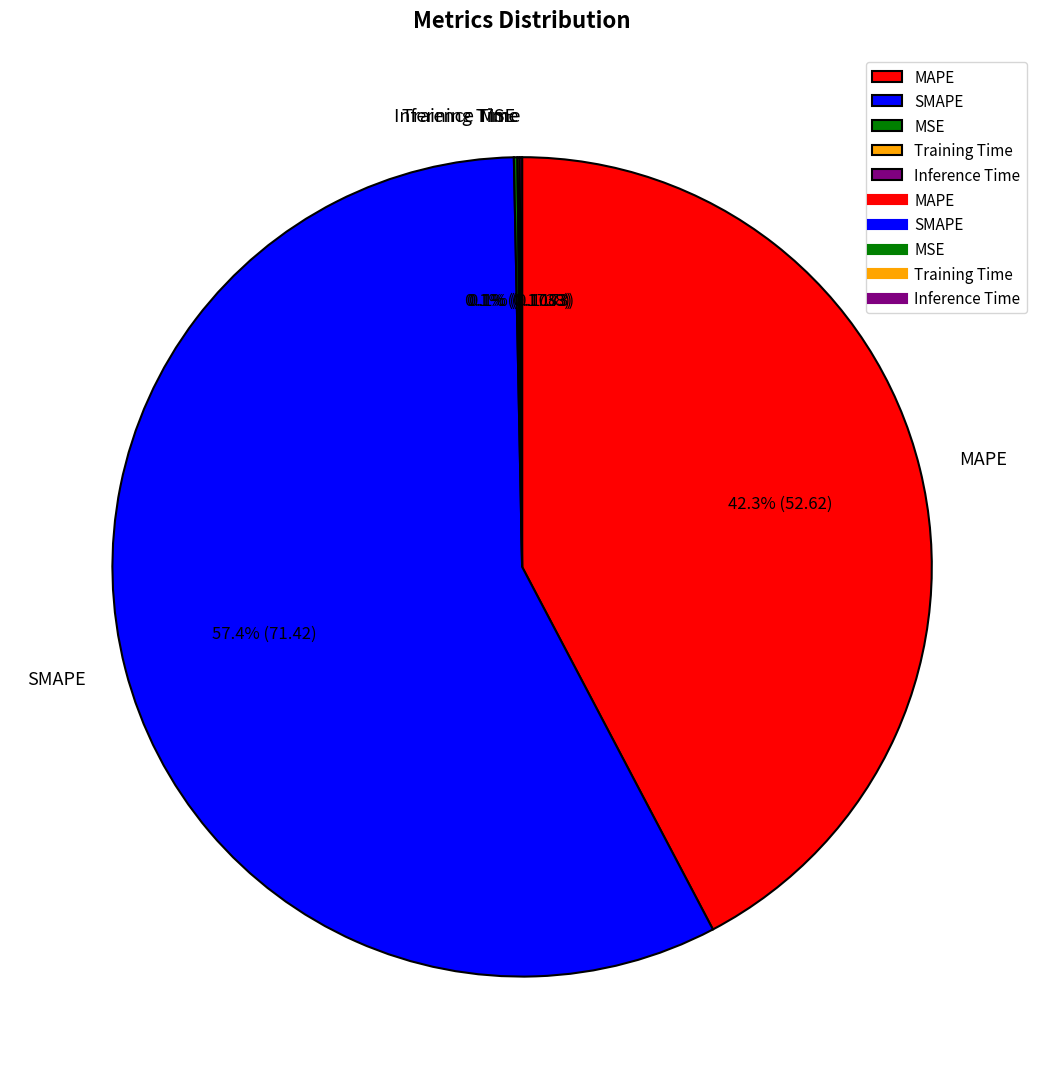

Which has a higher value, MAPE or SMAPE?

SMAPE